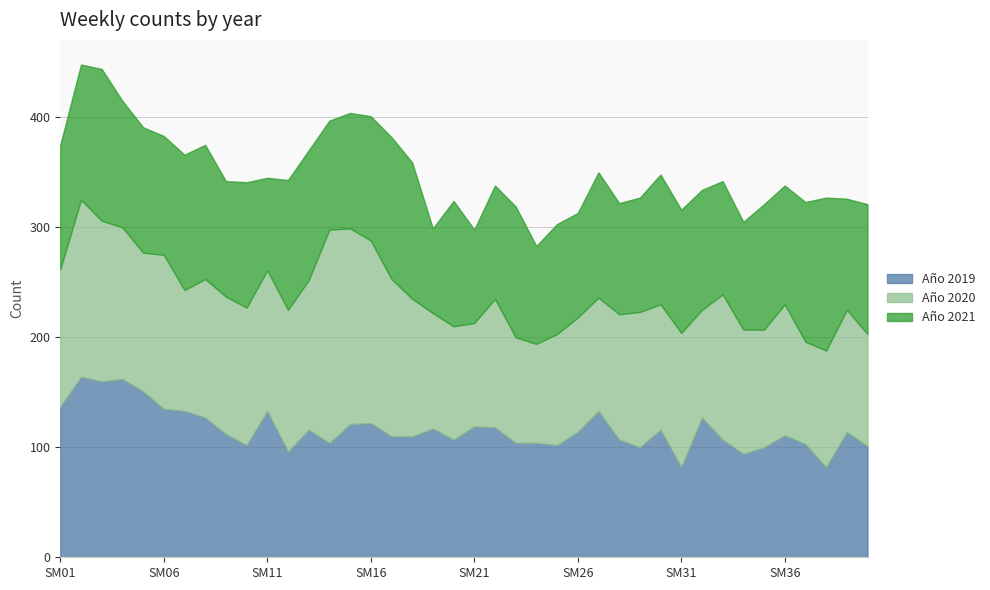

Which series ends up on top after the final intersection of Año 2019 and Año 2020?

Año 2020